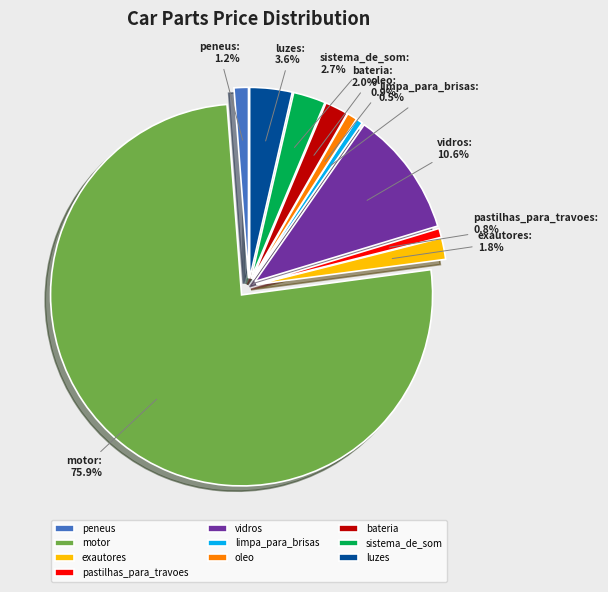

True or false: limpa_para_brisas accounts for 11% of the total.

False